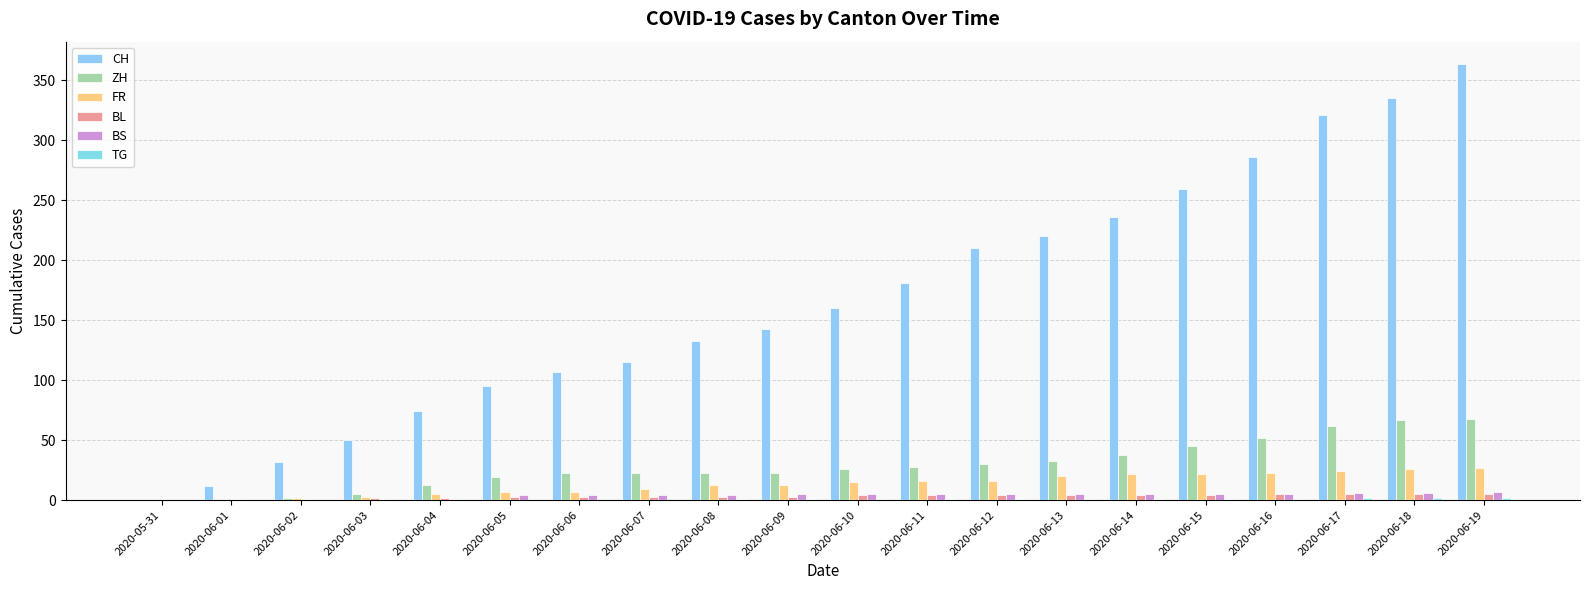

Where does the CH series first go above 160?

2020-06-11